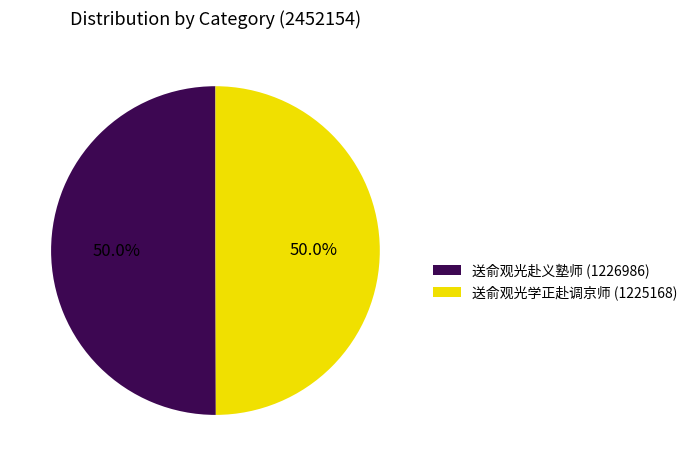

True or false: 送俞观光赴义塾师 accounts for 61% of the total.

False